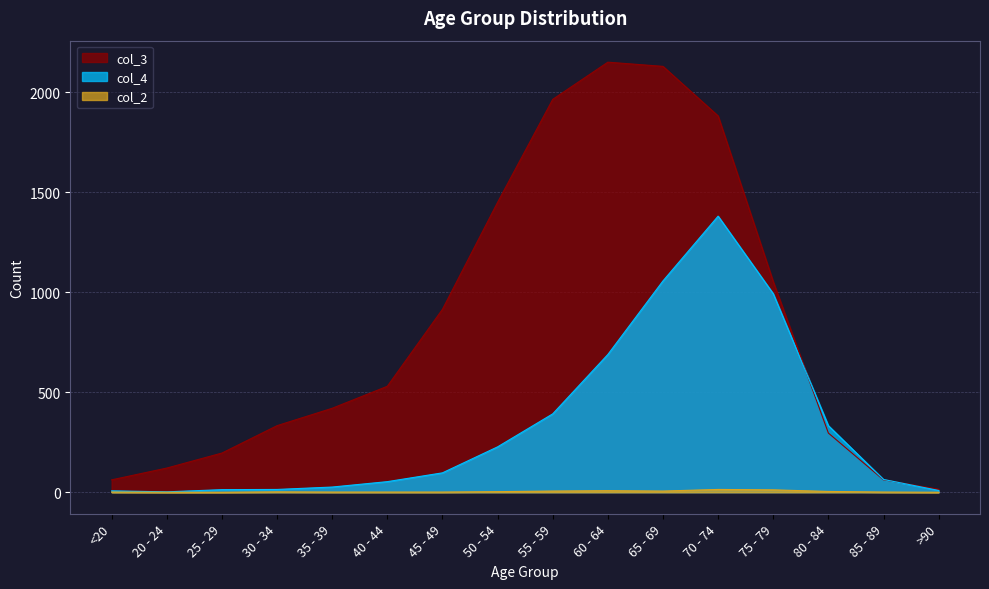

Between 45 - 49 and 30 - 34, which is larger?

45 - 49